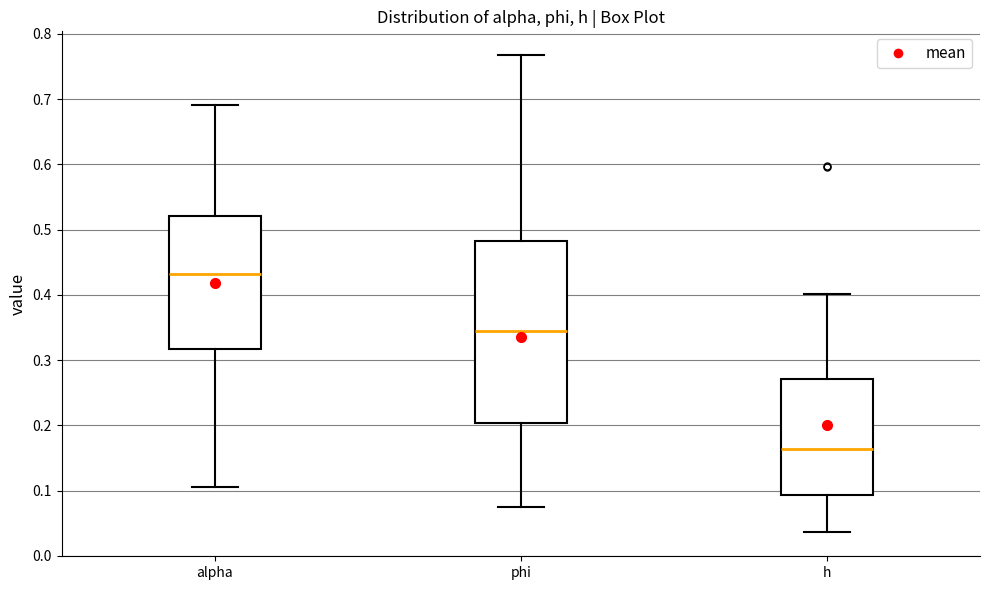

Which box has the highest median line?

alpha